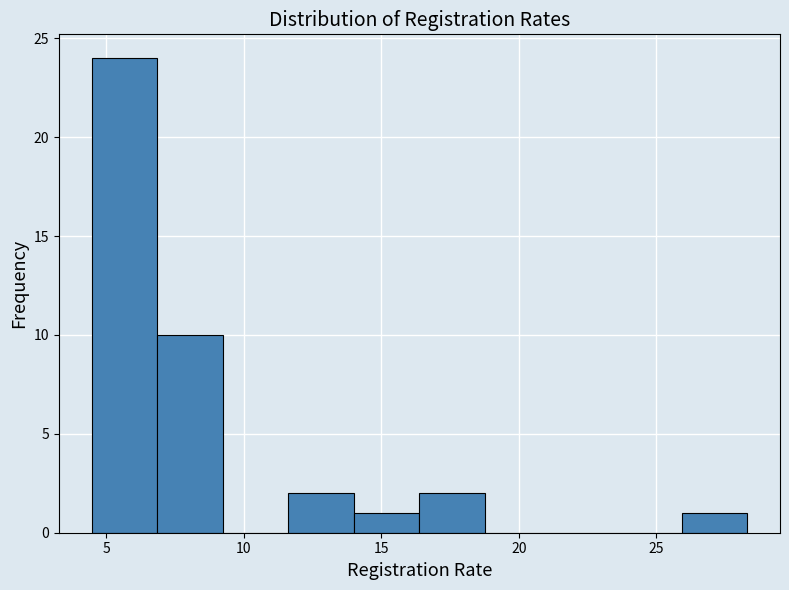

Reading left to right, list every bar in this chart as the range it spans on the x-axis followed by its height. Neither the bar edges nor the heights are printed on the chart, so give them approximately, as read against the axes.

4.5 to 7.0: 24
7.0 to 9.0: 10
9.0 to 11.5: 0
11.5 to 14.0: 2
14.0 to 16.5: 1
16.5 to 19.0: 2
19.0 to 21.0: 0
21.0 to 23.5: 0
23.5 to 26.0: 0
26.0 to 28.5: 1